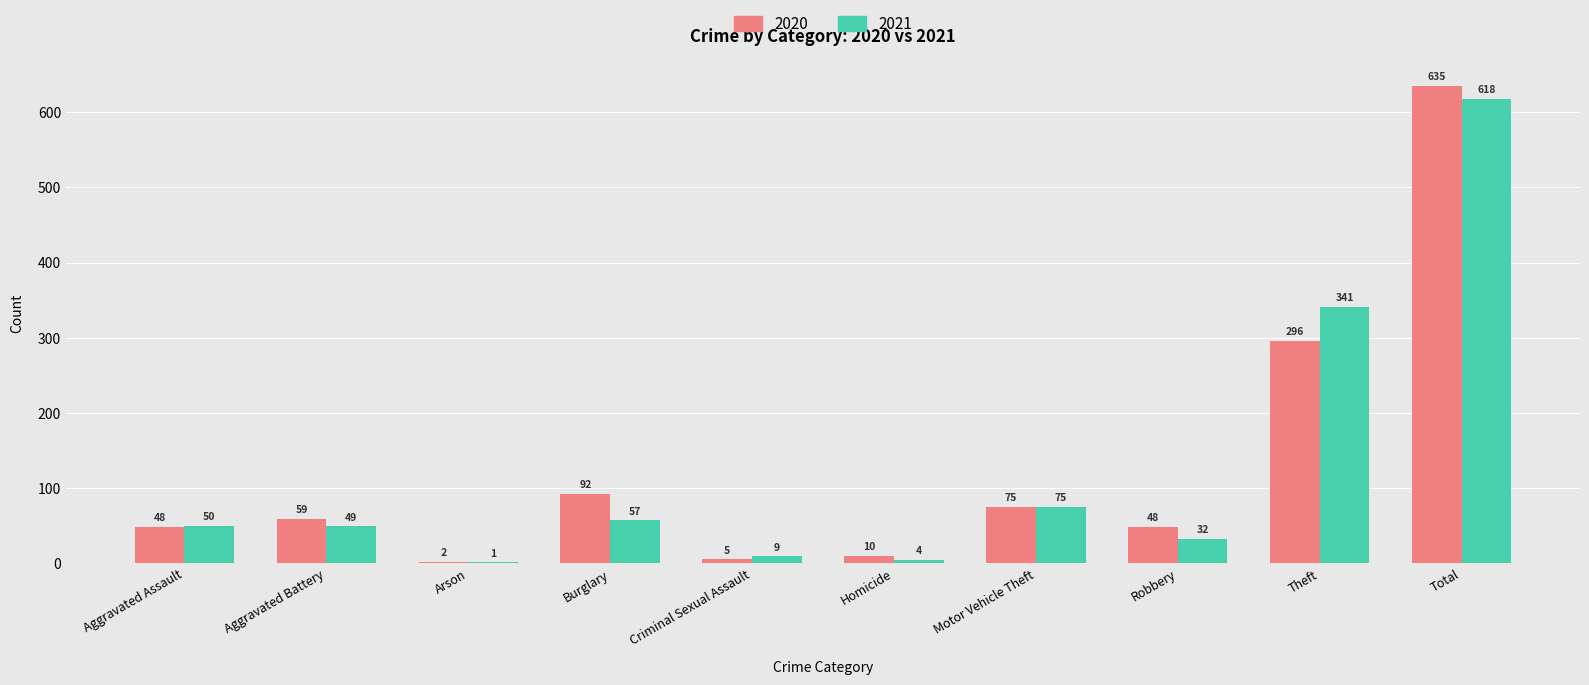

Is the value of 2021 at Aggravated Assault greater than the value of 2020 at Burglary?

No